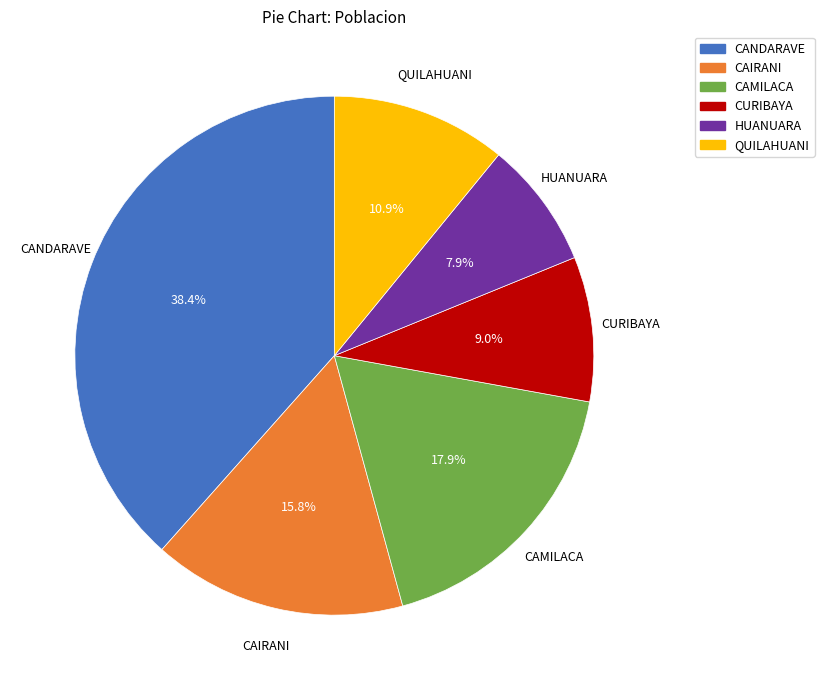

How many segments does this pie chart have?

6